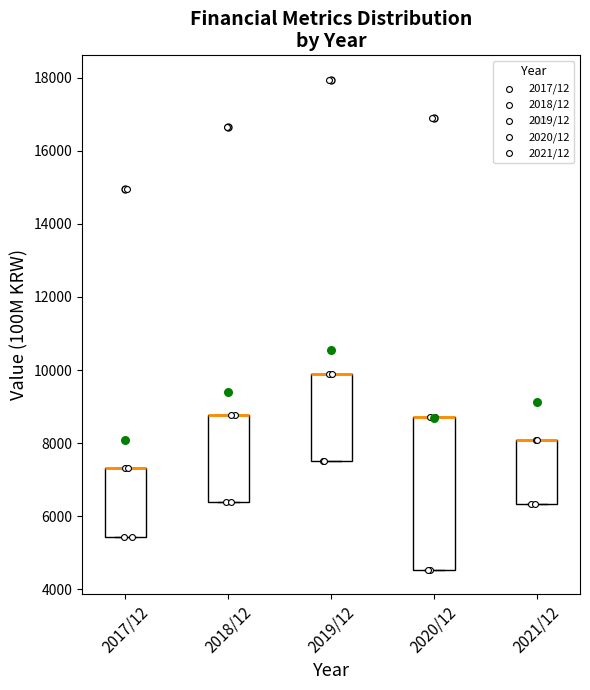

Comparing the boxes themselves (not the whiskers), which one is the tallest?

2020/12